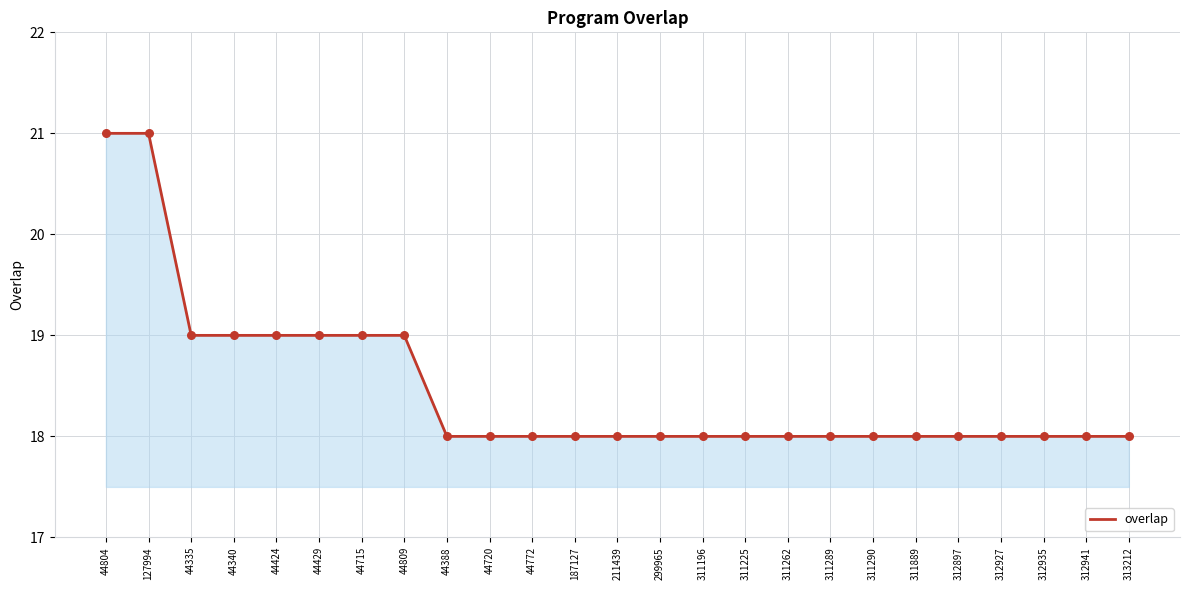

What is the change in value from 44335 to 312941?

-1